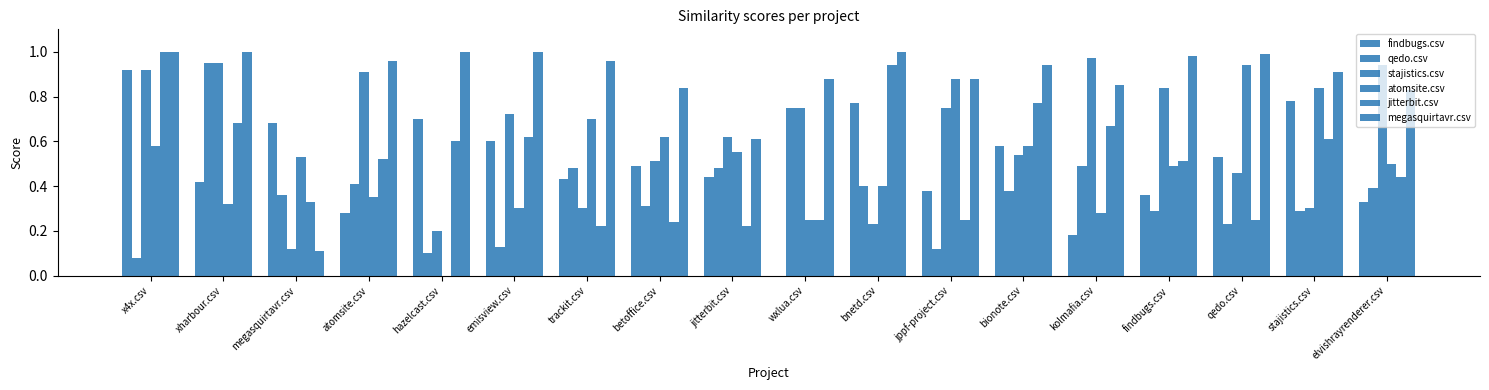

At which label is atomsite.csv closest to 0?

hazelcast.csv